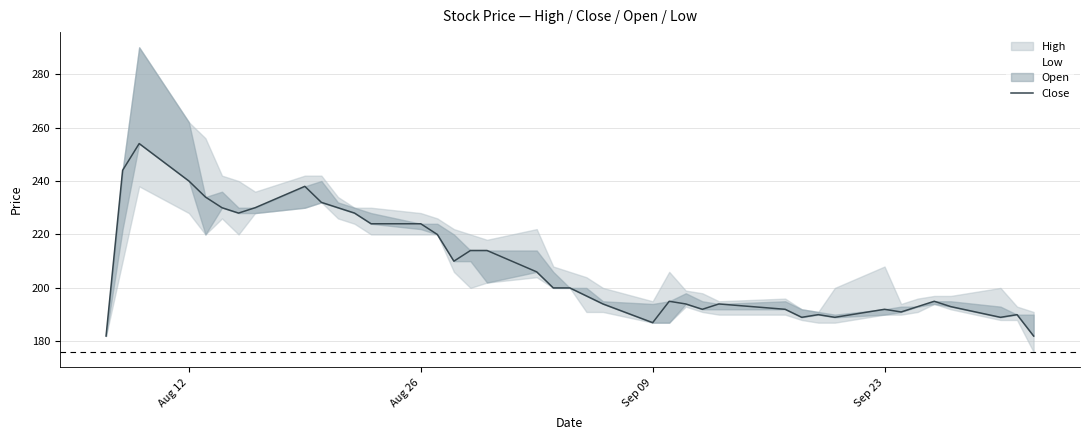

In Close, how many points are lower than both neighbors (excluding endpoints)?

8